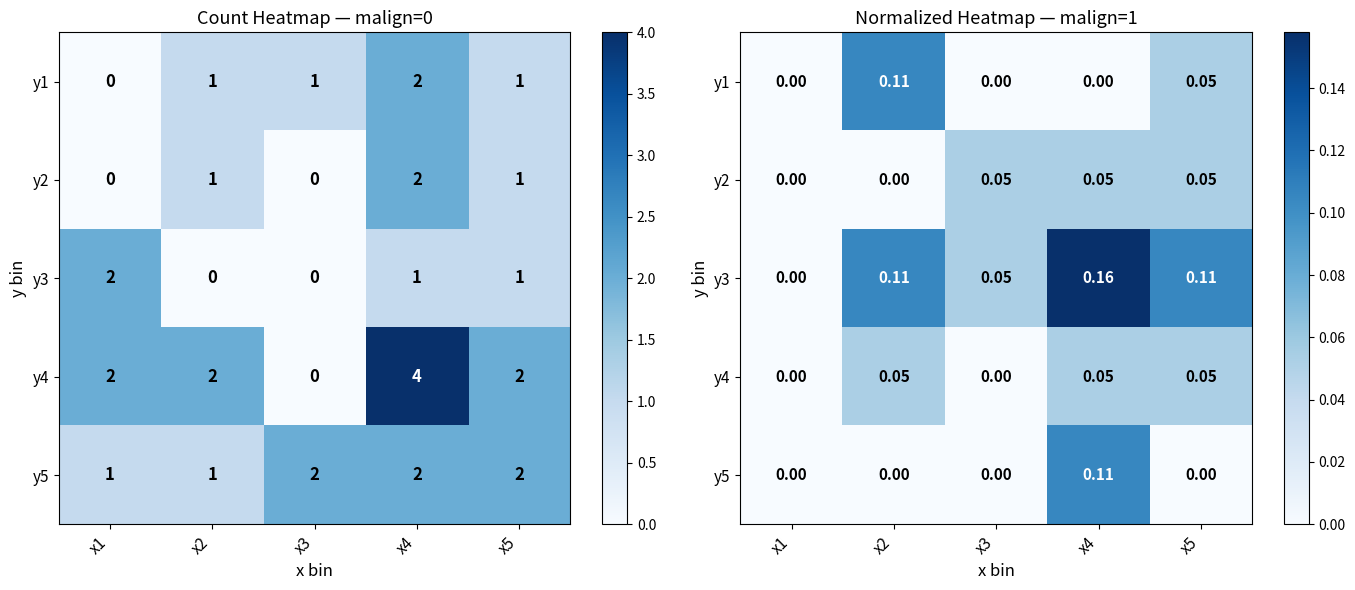

Rank the series by their maximum value, from lowest to highest.

y2, y4, y1, y5, y3